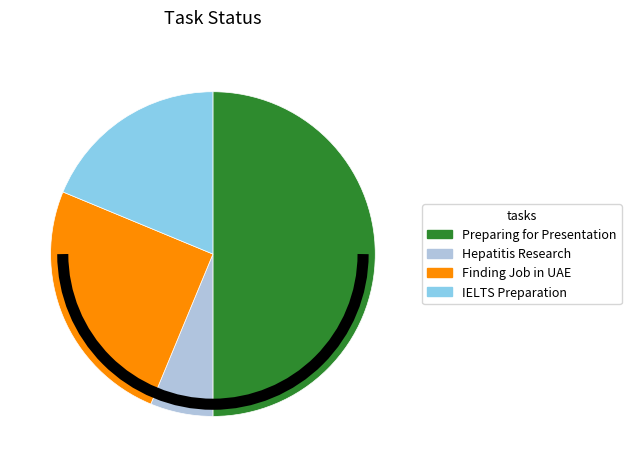

What is the largest slice in the pie chart?

Preparing for Presentation